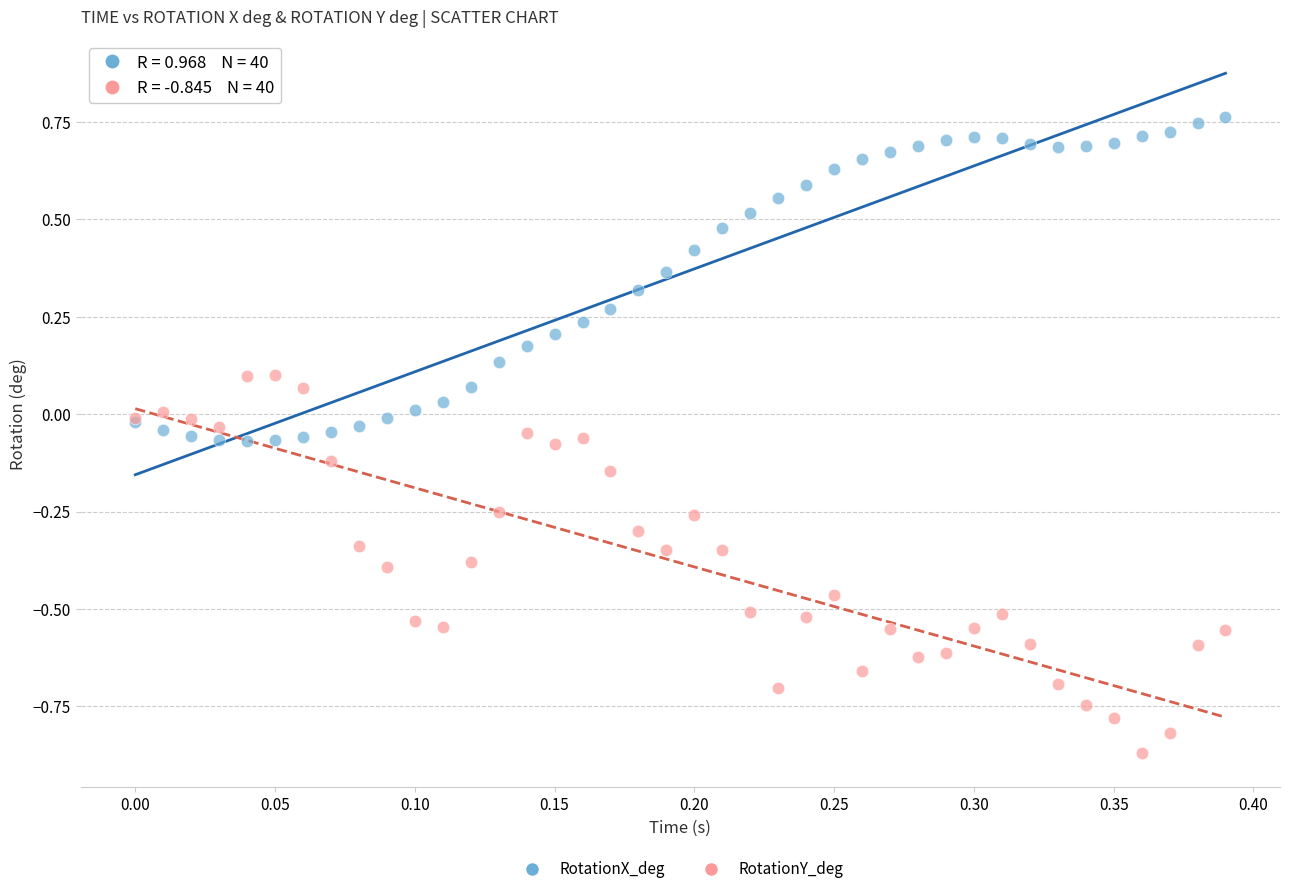

Which series reaches the maximum Y coordinate?

RotationX_deg